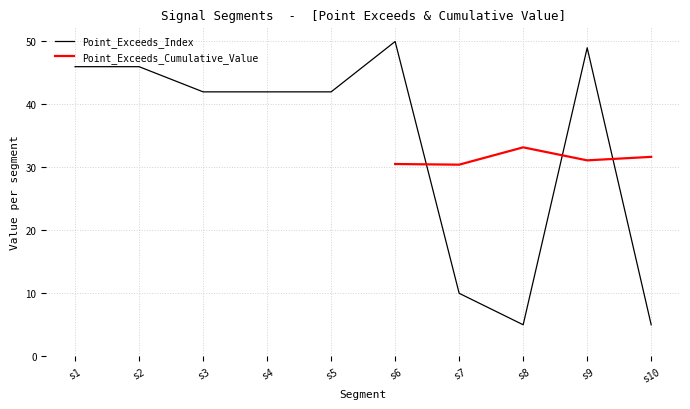

The Point_Exceeds_Index series shows 76 at s2. True or false?

False